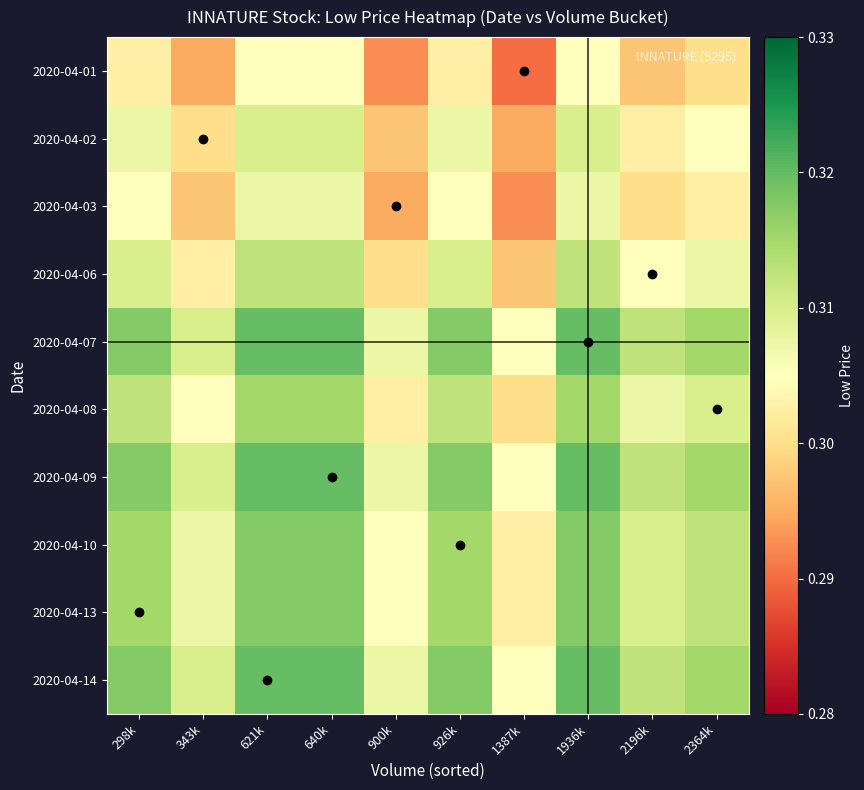

Which series has the largest range (max minus min)?

2020-04-01